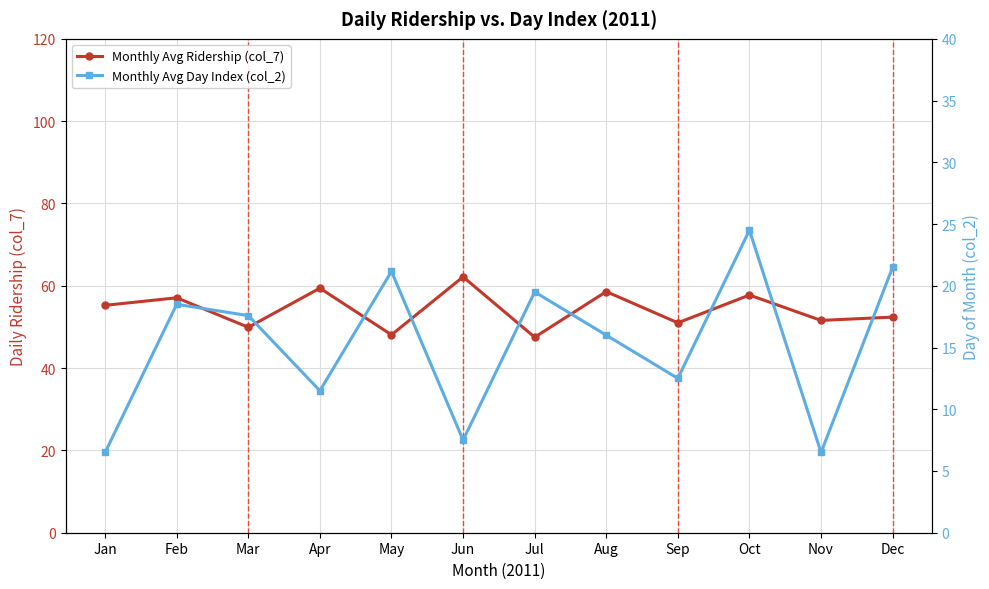

How many values in the Monthly Avg Day Index (col_2) series are below 17?

6